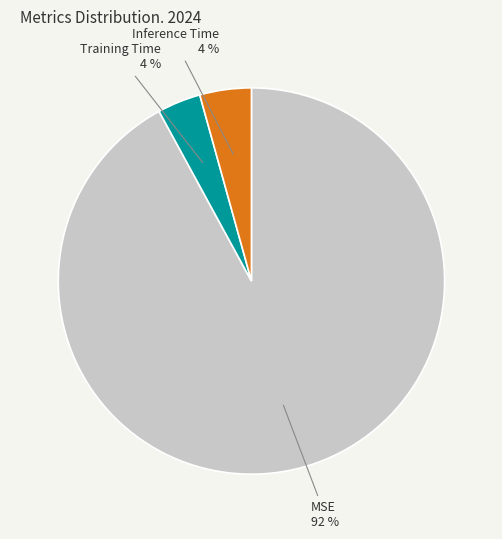

How many slices are in this pie chart?

3